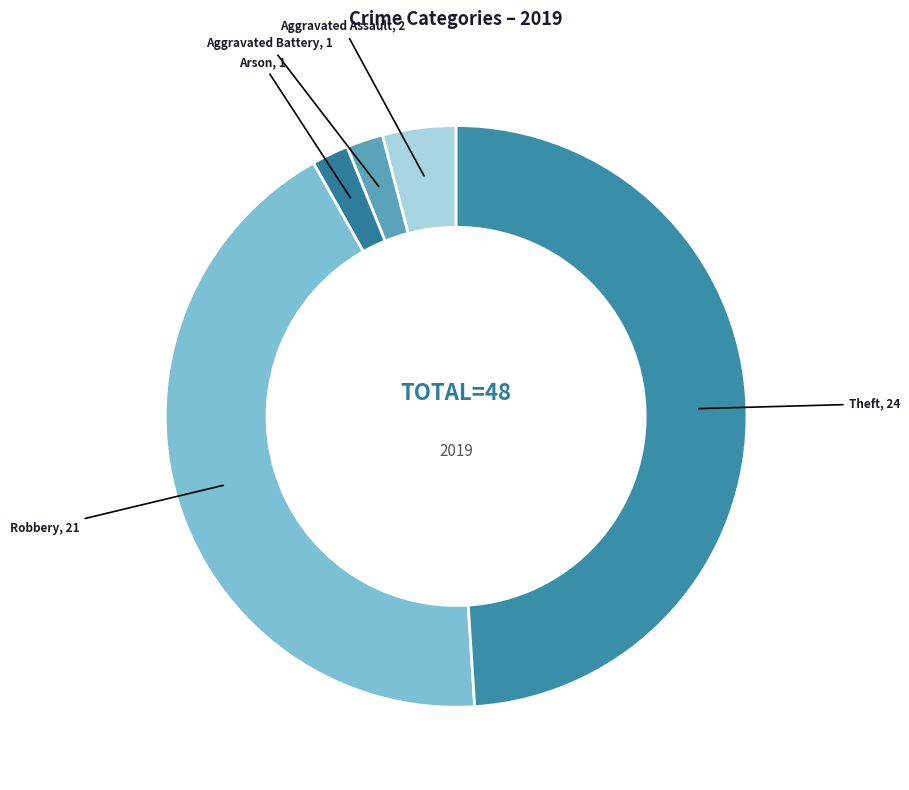

Is there a majority slice in this chart?

No